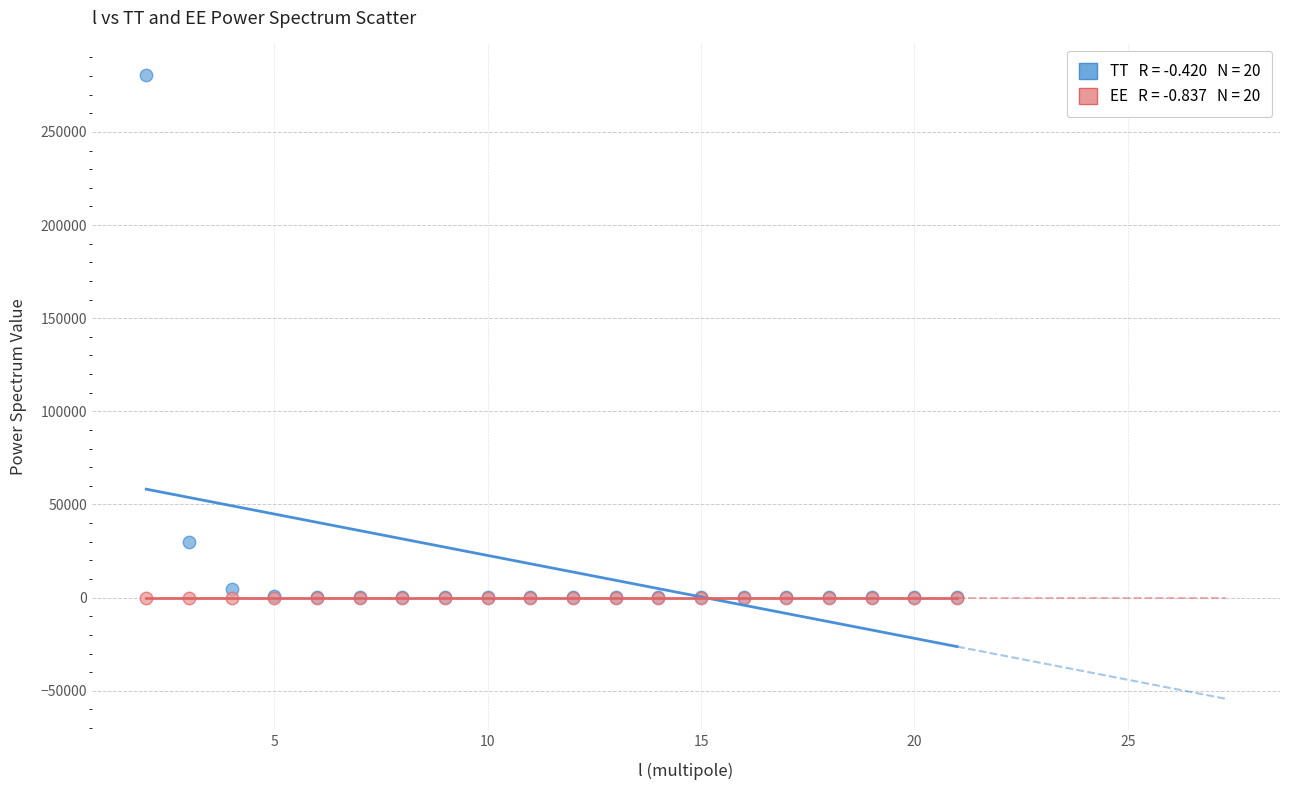

Across all series, what Y value is closest to 140357?

29662.0